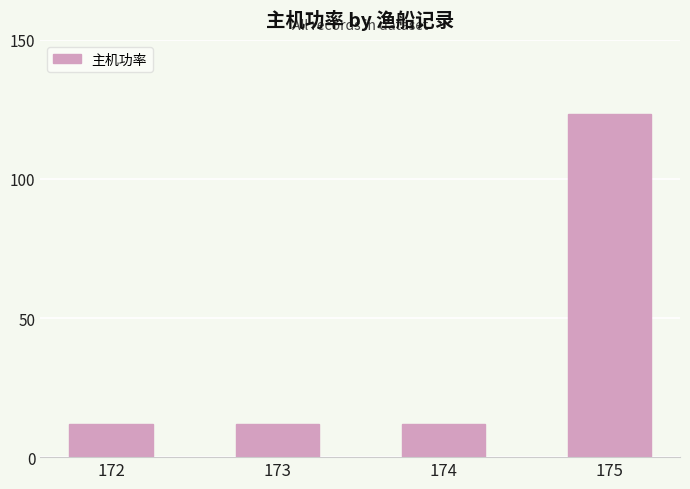

What is the sum of all values?

159.2